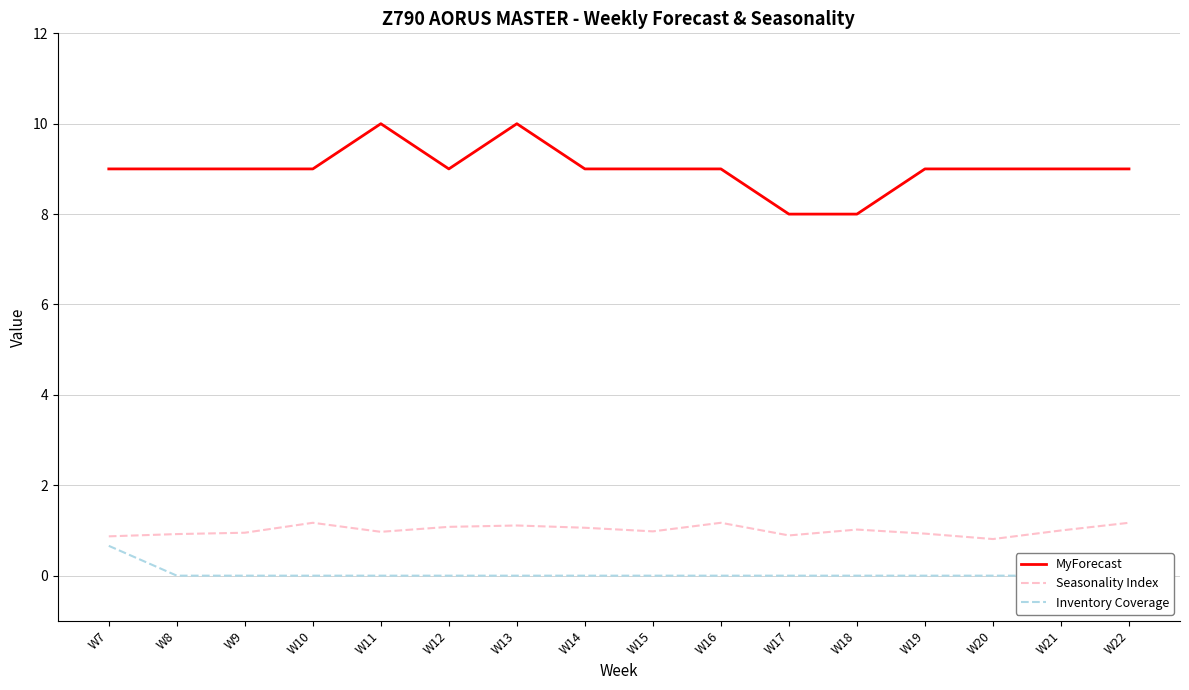

Between W19 and W21, which is larger?

W19